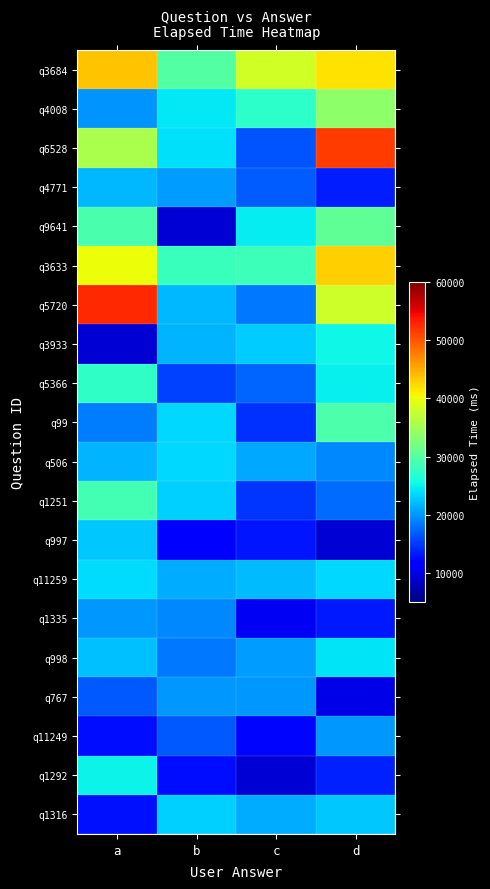

What is the total value across all series at d?

505577.9